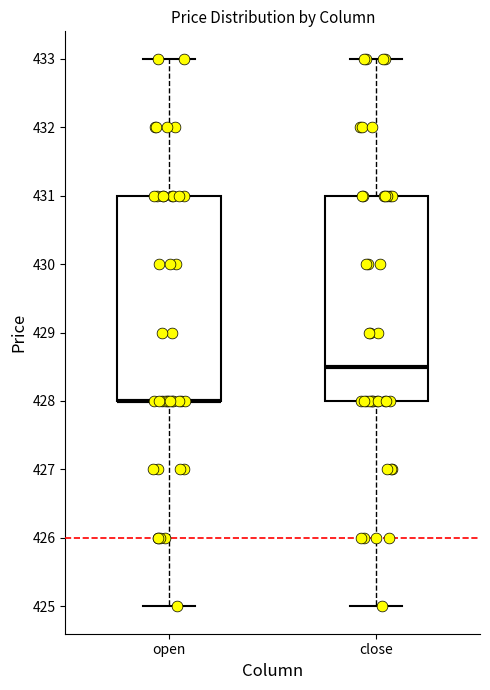

Reading left to right, read every box against the y-axis: the position of its median line, the range the box covers, and the ends of its whiskers. The values are not printed on the chart, so give them approximately, as read against the axis.

open: median 428.0 (drawn on the box's lower edge), box 428.0 to 431.0, whiskers 425.0 to 433.0
close: median 428.5, box 428.0 to 431.0, whiskers 425.0 to 433.0